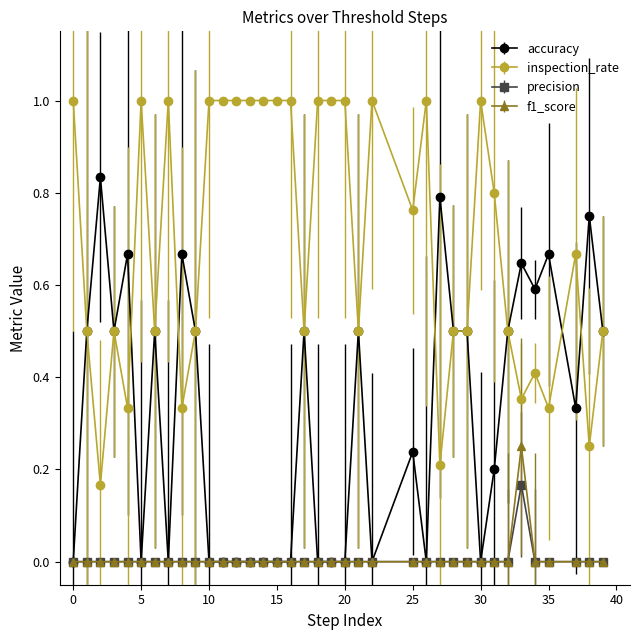

True or false: inspection_rate and precision intersect in this chart.

False